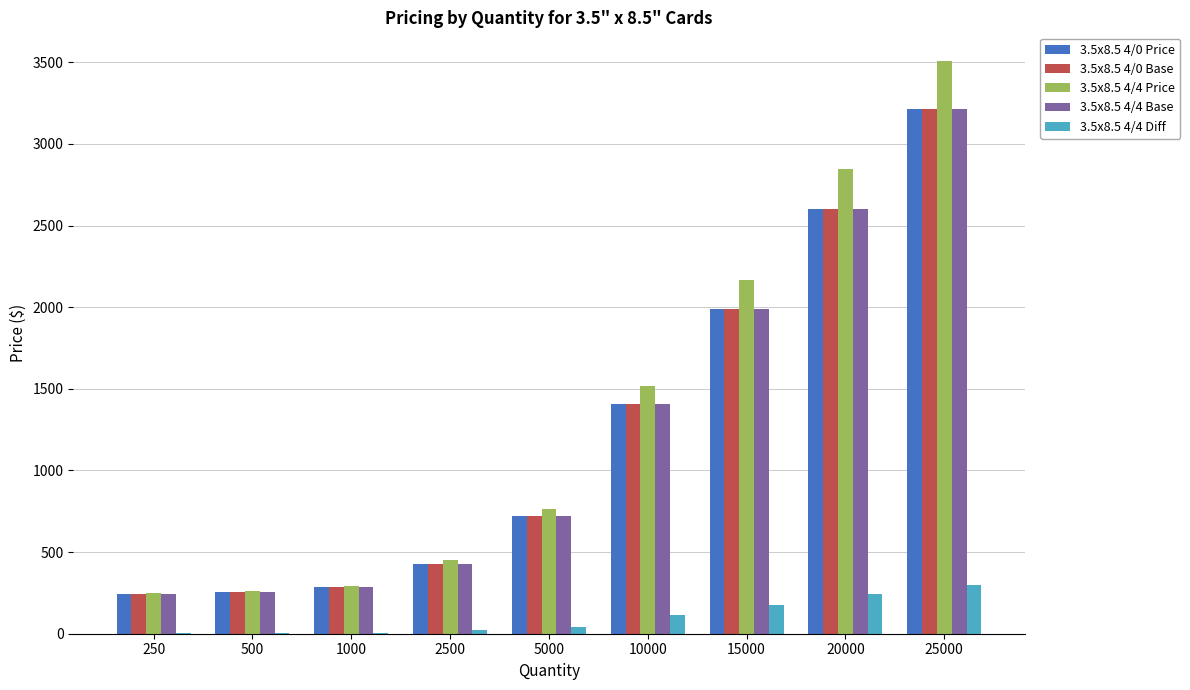

The 3.5x8.5 4/4 Price series shows 3508.6 at 25000. True or false?

True